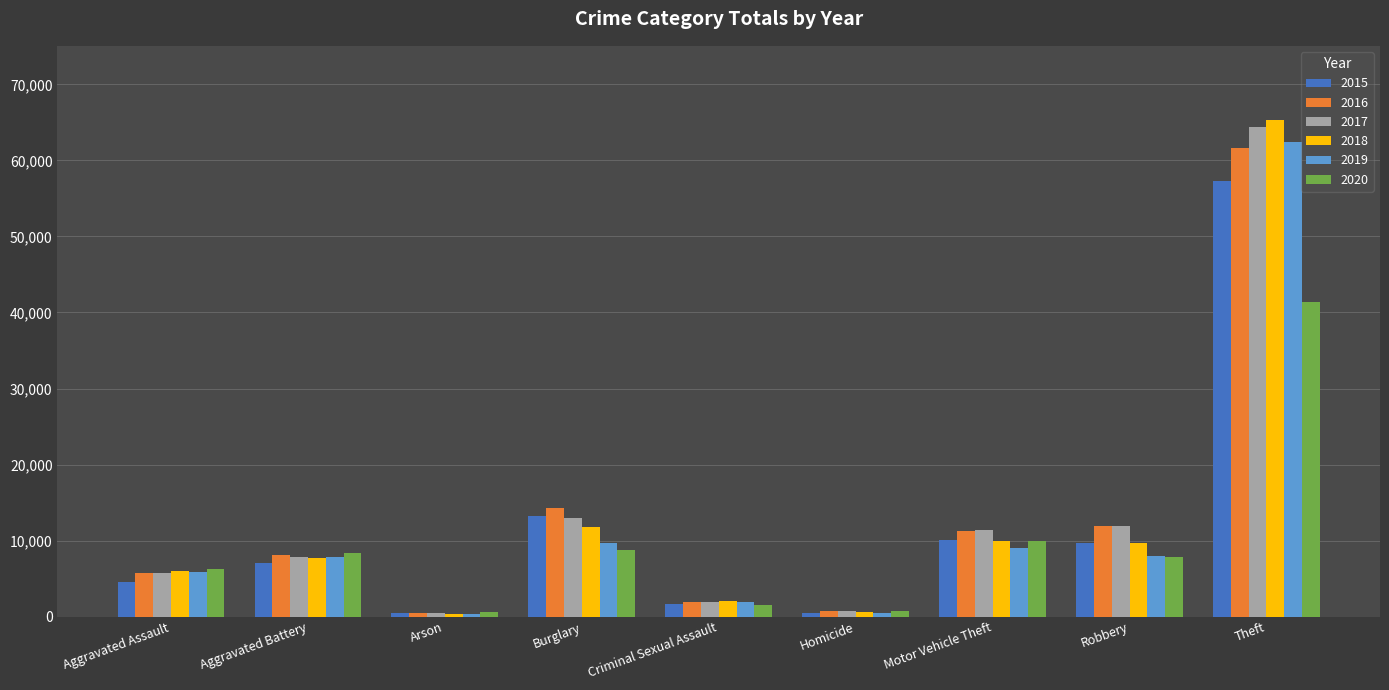

Is it true that 2018 equals 2740 at Aggravated Battery?

False